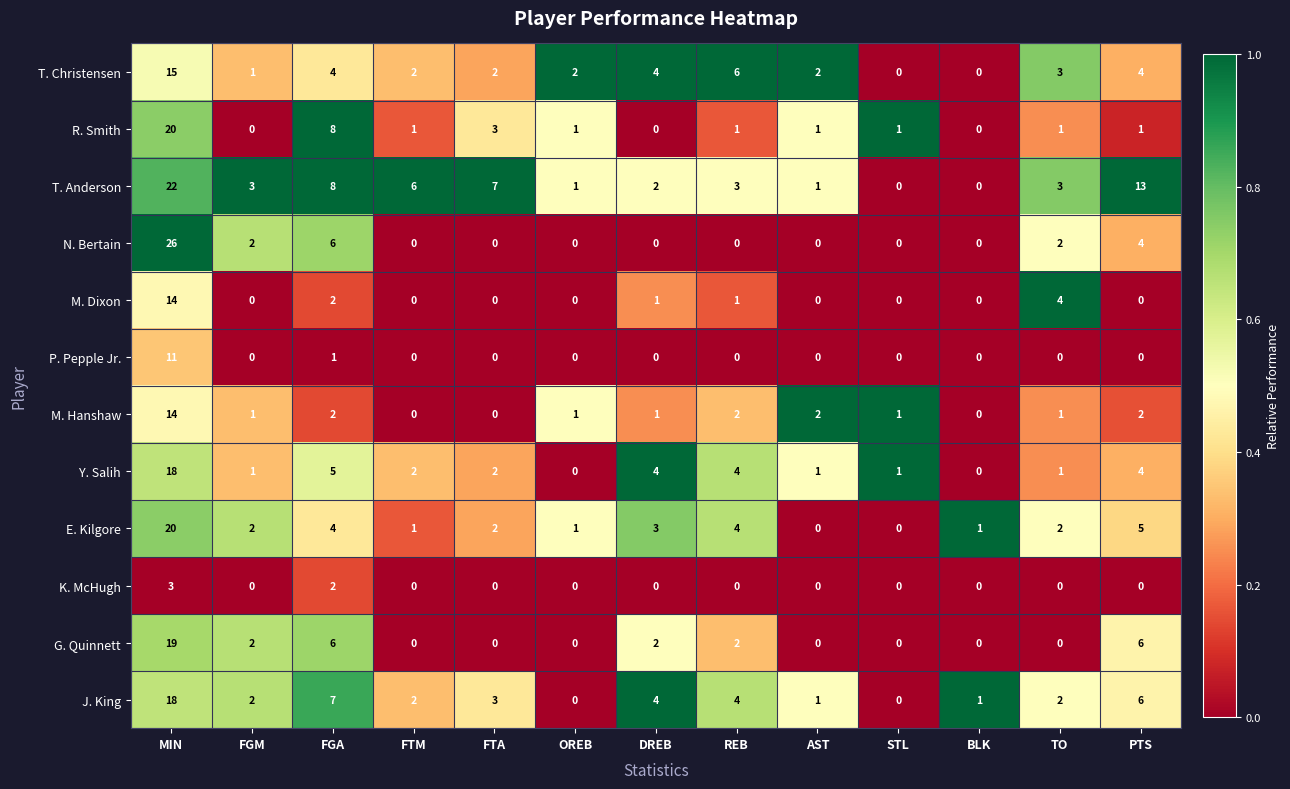

Which series has the largest total across all categories?

T. Anderson